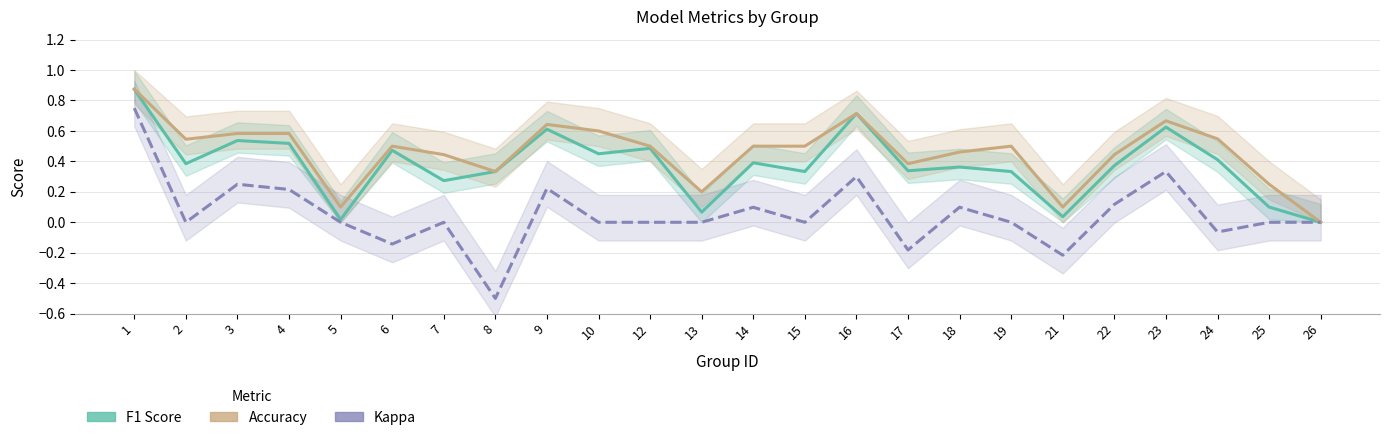

True or false: F1 Score and Accuracy intersect in this chart.

False